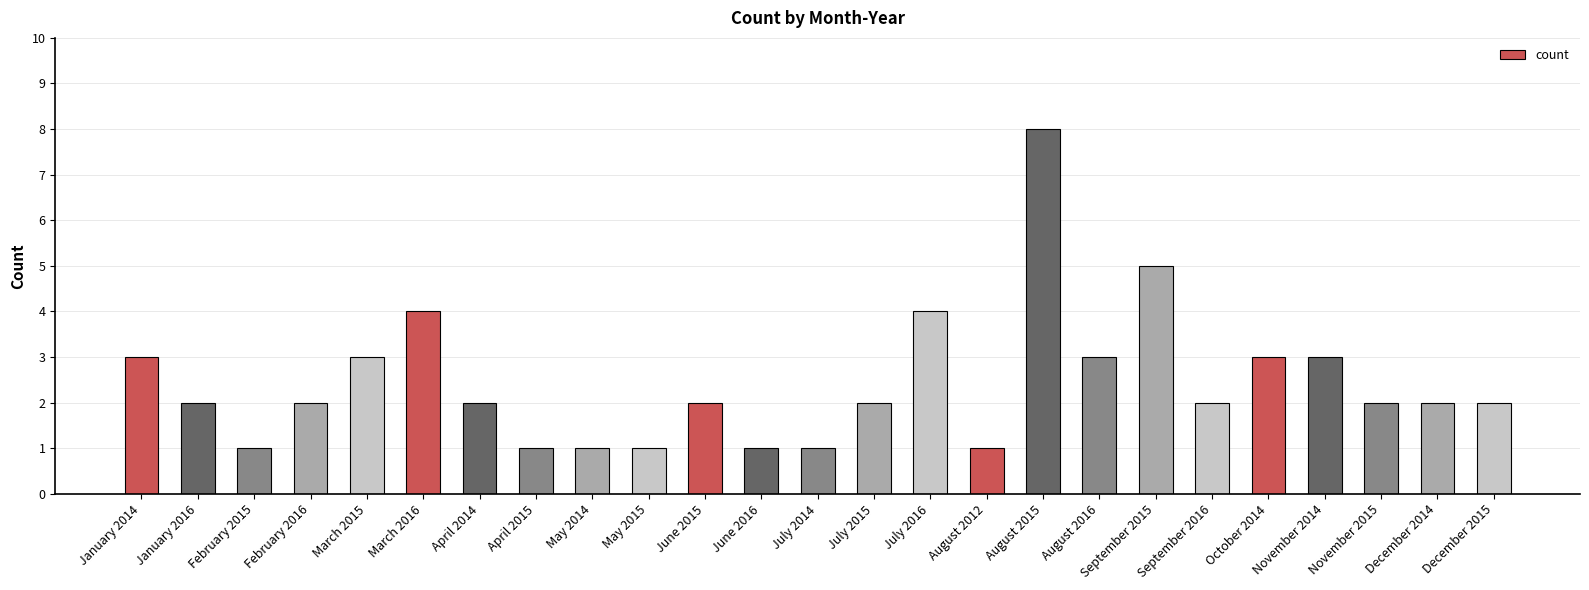

Is it true that the value at October 2014 is 5?

False